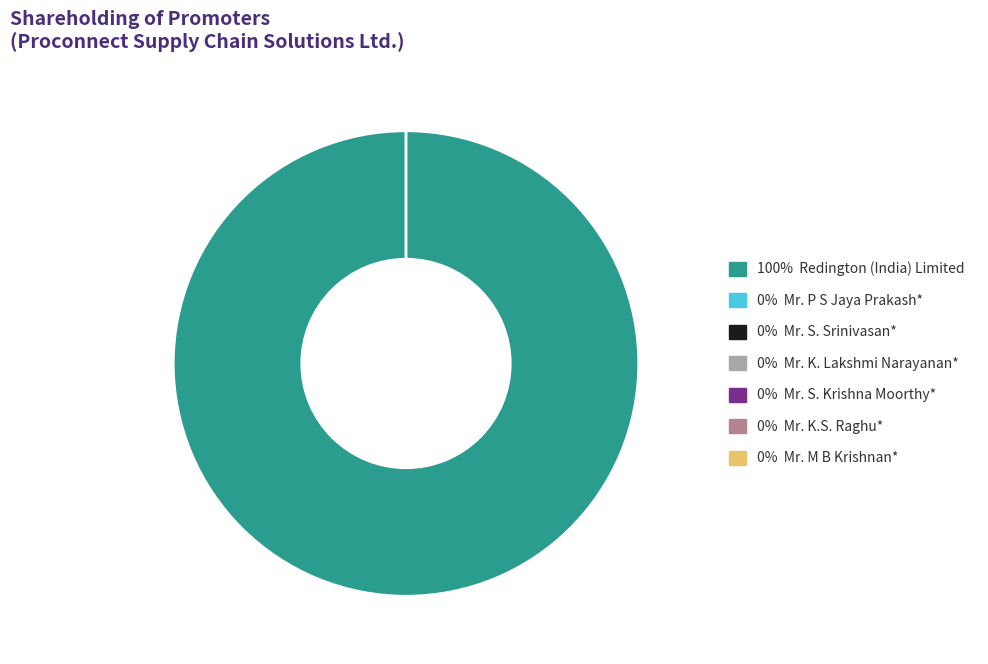

Is it true that 100% Redington (India) Limited is 85% of the pie?

False